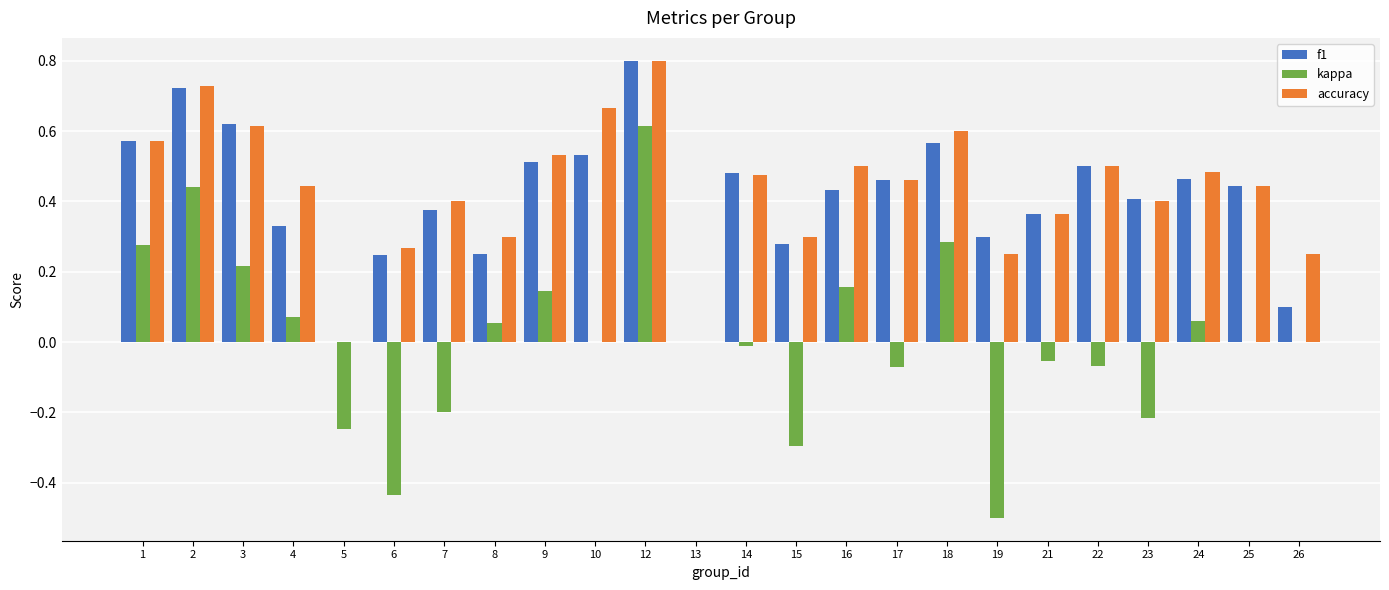

At which label does kappa reach its peak?

12